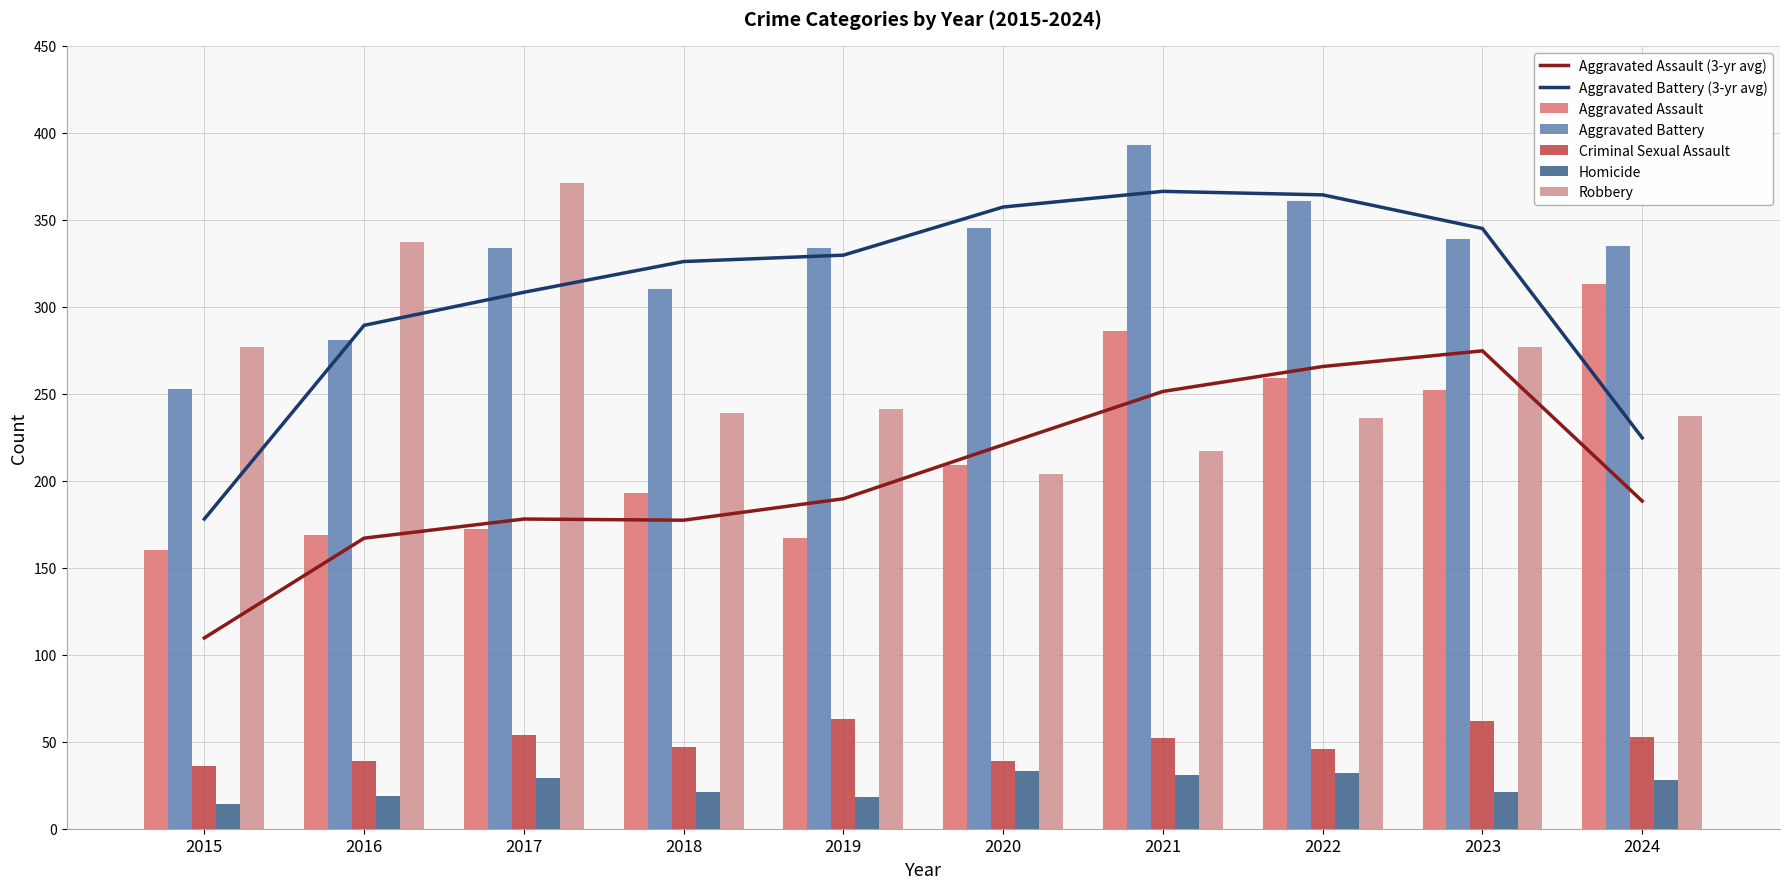

What is the average value of the Homicide series?

25